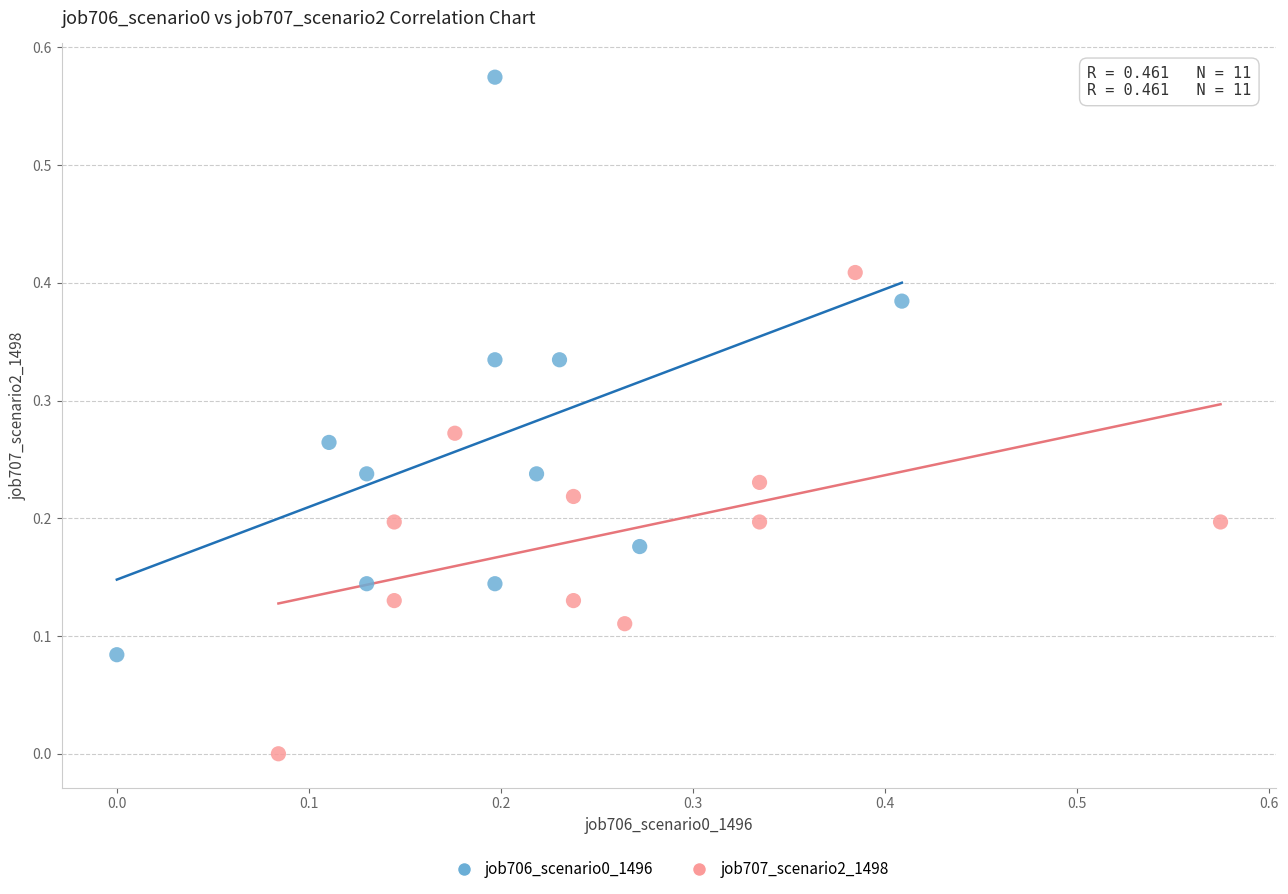

Which series contains the lowest Y value?

job707_scenario2_1498